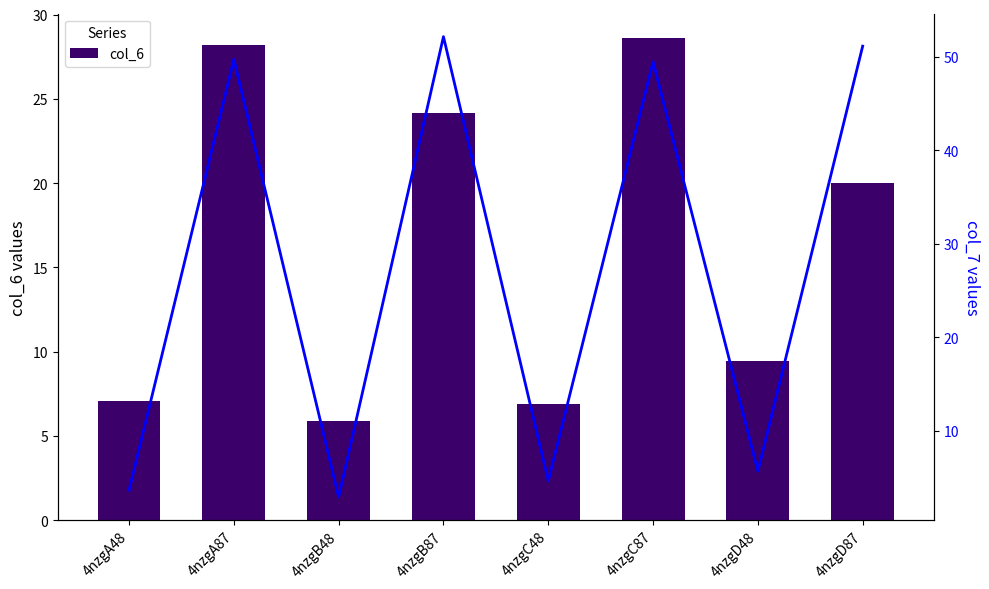

What is the highest value of the col_6 series?

28.6